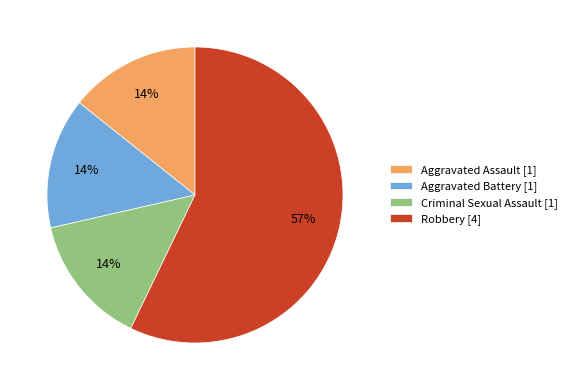

Combined, do Aggravated Assault [1] and Robbery [4] account for over 50%?

Yes